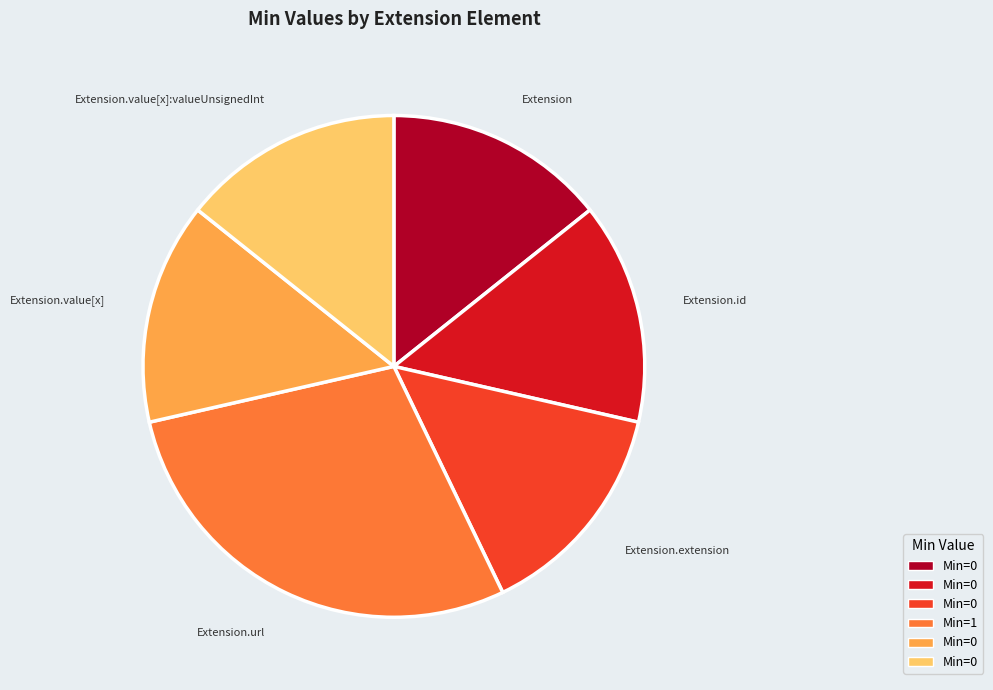

Count the number of slices in the pie.

6